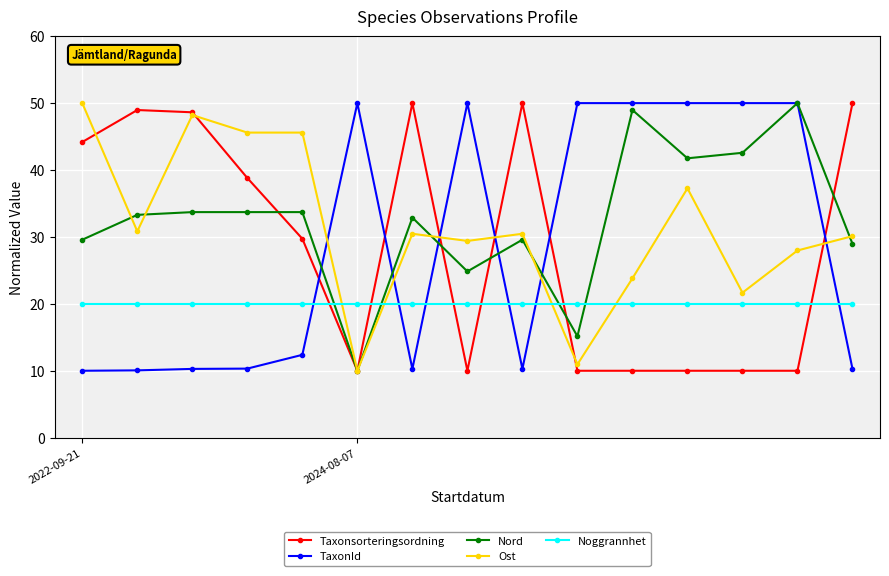

At how many categories does at least one series exceed 19?

15